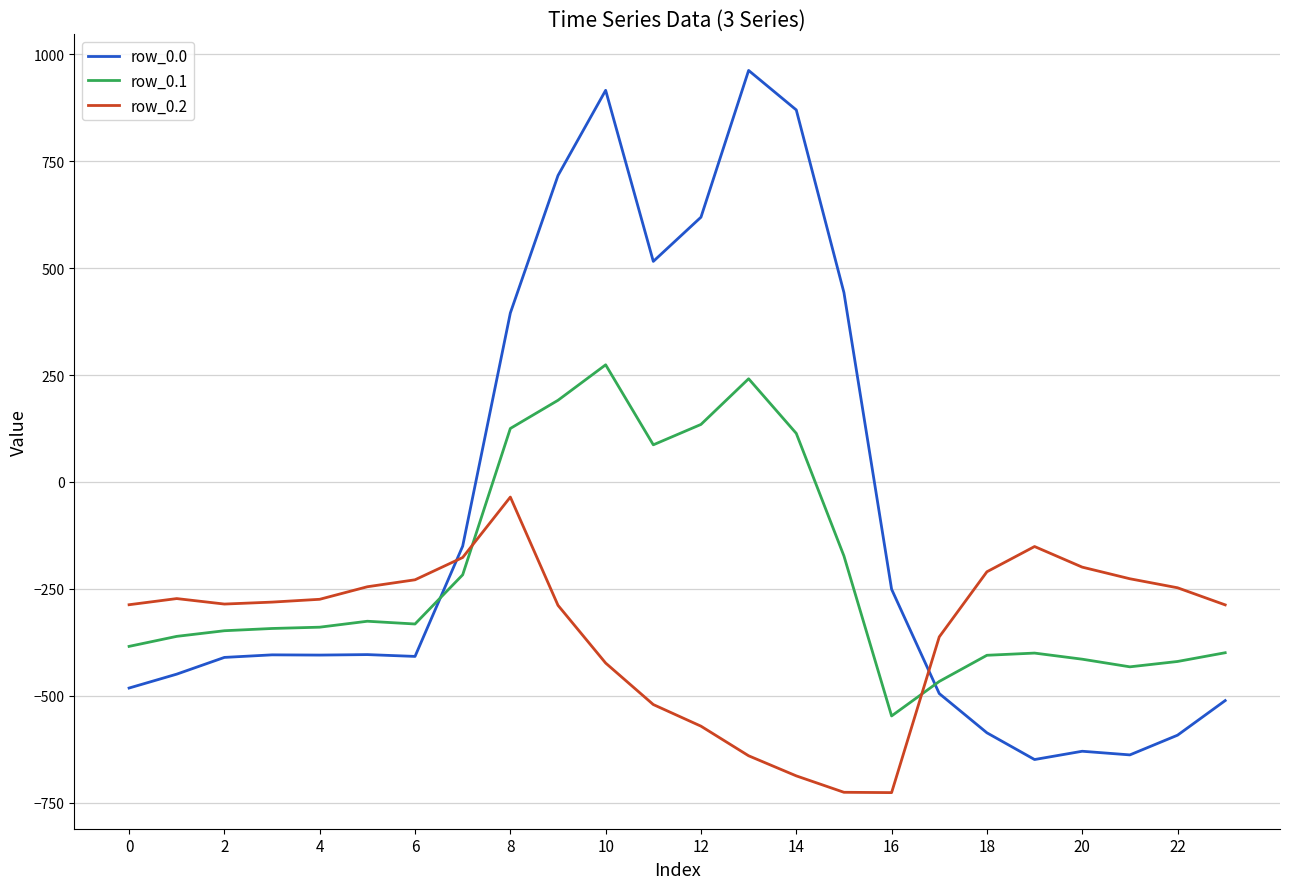

Which series has the largest total across all categories?

row_0.0